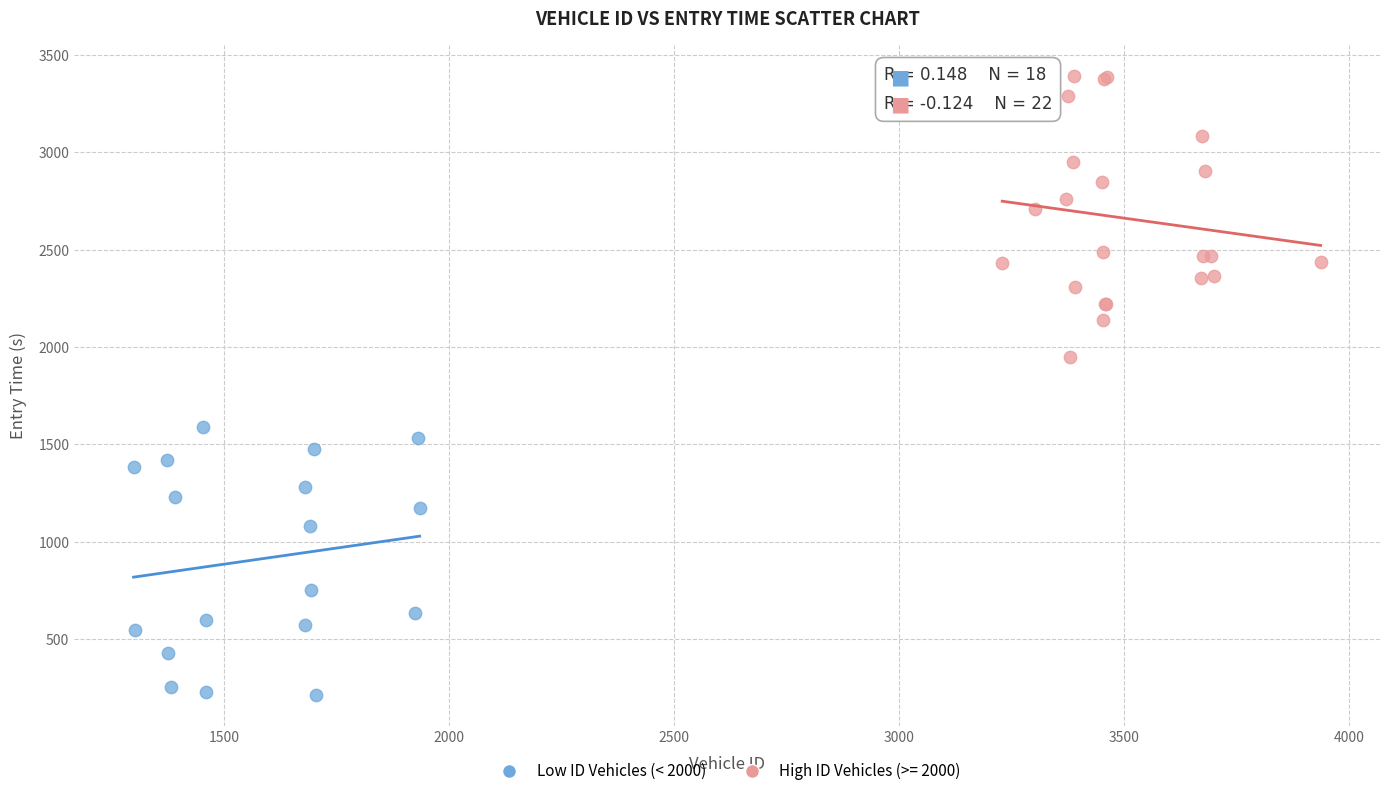

Which series reaches the maximum Y coordinate?

High ID Vehicles (>= 2000)